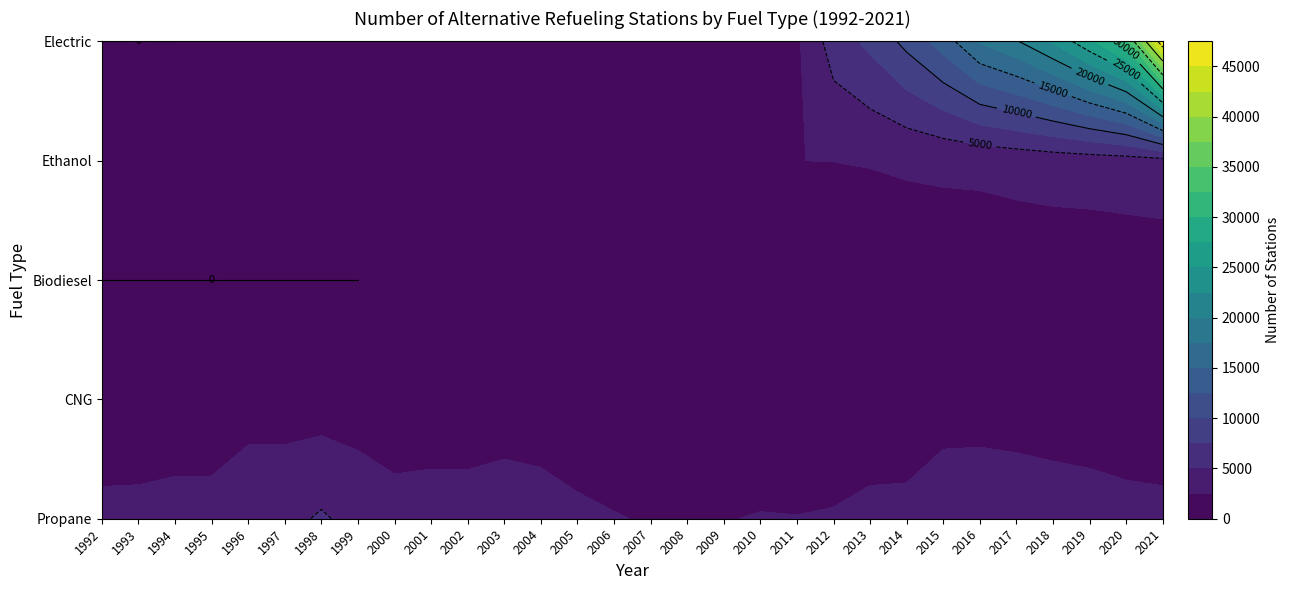

The value of Electric at 2002 is 873. True or false?

True